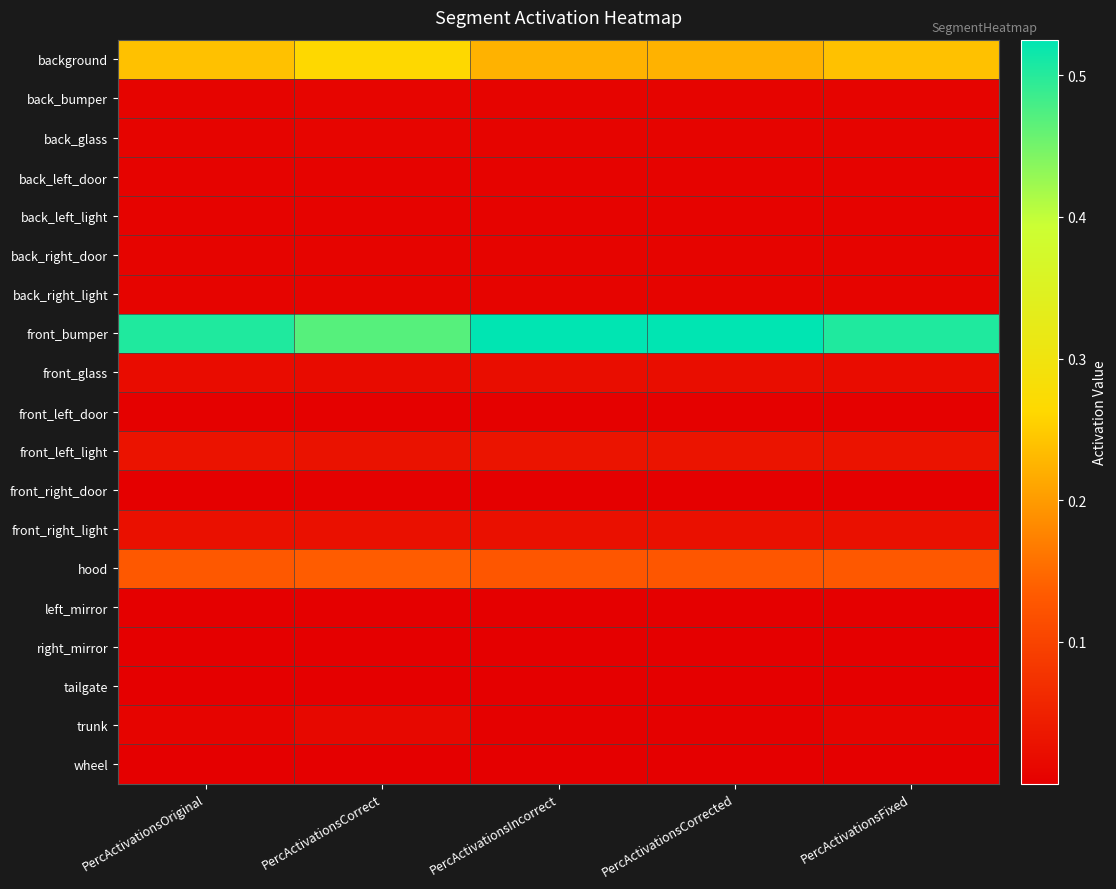

Reading left to right, extract all data points from this chart.

background: PercActivationsOriginal=0.2	PercActivationsCorrect=0.3	PercActivationsIncorrect=0.2	PercActivationsCorrected=0.2	PercActivationsFixed=0.2
back_bumper: PercActivationsOriginal=0.0	PercActivationsCorrect=0.0	PercActivationsIncorrect=0.0	PercActivationsCorrected=0.0	PercActivationsFixed=0.0
back_glass: PercActivationsOriginal=0.0	PercActivationsCorrect=0.0	PercActivationsIncorrect=0.0	PercActivationsCorrected=0.0	PercActivationsFixed=0.0
back_left_door: PercActivationsOriginal=0.0	PercActivationsCorrect=0.0	PercActivationsIncorrect=0.0	PercActivationsCorrected=0.0	PercActivationsFixed=0.0
back_left_light: PercActivationsOriginal=0.0	PercActivationsCorrect=0.0	PercActivationsIncorrect=0.0	PercActivationsCorrected=0.0	PercActivationsFixed=0.0
back_right_door: PercActivationsOriginal=0.0	PercActivationsCorrect=0.0	PercActivationsIncorrect=0.0	PercActivationsCorrected=0.0	PercActivationsFixed=0.0
back_right_light: PercActivationsOriginal=0.0	PercActivationsCorrect=0.0	PercActivationsIncorrect=0.0	PercActivationsCorrected=0.0	PercActivationsFixed=0.0
front_bumper: PercActivationsOriginal=0.5	PercActivationsCorrect=0.5	PercActivationsIncorrect=0.5	PercActivationsCorrected=0.5	PercActivationsFixed=0.5
front_glass: PercActivationsOriginal=0.0	PercActivationsCorrect=0.0	PercActivationsIncorrect=0.0	PercActivationsCorrected=0.0	PercActivationsFixed=0.0
front_left_door: PercActivationsOriginal=0.0	PercActivationsCorrect=0.0	PercActivationsIncorrect=0.0	PercActivationsCorrected=0.0	PercActivationsFixed=0.0
front_left_light: PercActivationsOriginal=0.0	PercActivationsCorrect=0.0	PercActivationsIncorrect=0.0	PercActivationsCorrected=0.0	PercActivationsFixed=0.0
front_right_door: PercActivationsOriginal=0.0	PercActivationsCorrect=0.0	PercActivationsIncorrect=0.0	PercActivationsCorrected=0.0	PercActivationsFixed=0.0
front_right_light: PercActivationsOriginal=0.0	PercActivationsCorrect=0.0	PercActivationsIncorrect=0.0	PercActivationsCorrected=0.0	PercActivationsFixed=0.0
hood: PercActivationsOriginal=0.1	PercActivationsCorrect=0.1	PercActivationsIncorrect=0.1	PercActivationsCorrected=0.1	PercActivationsFixed=0.1
left_mirror: PercActivationsOriginal=0.0	PercActivationsCorrect=0.0	PercActivationsIncorrect=0.0	PercActivationsCorrected=0.0	PercActivationsFixed=0.0
right_mirror: PercActivationsOriginal=0.0	PercActivationsCorrect=0.0	PercActivationsIncorrect=0.0	PercActivationsCorrected=0.0	PercActivationsFixed=0.0
tailgate: PercActivationsOriginal=0.0	PercActivationsCorrect=0.0	PercActivationsIncorrect=0.0	PercActivationsCorrected=0.0	PercActivationsFixed=0.0
trunk: PercActivationsOriginal=0.0	PercActivationsCorrect=0.0	PercActivationsIncorrect=0.0	PercActivationsCorrected=0.0	PercActivationsFixed=0.0
wheel: PercActivationsOriginal=0.0	PercActivationsCorrect=0.0	PercActivationsIncorrect=0.0	PercActivationsCorrected=0.0	PercActivationsFixed=0.0